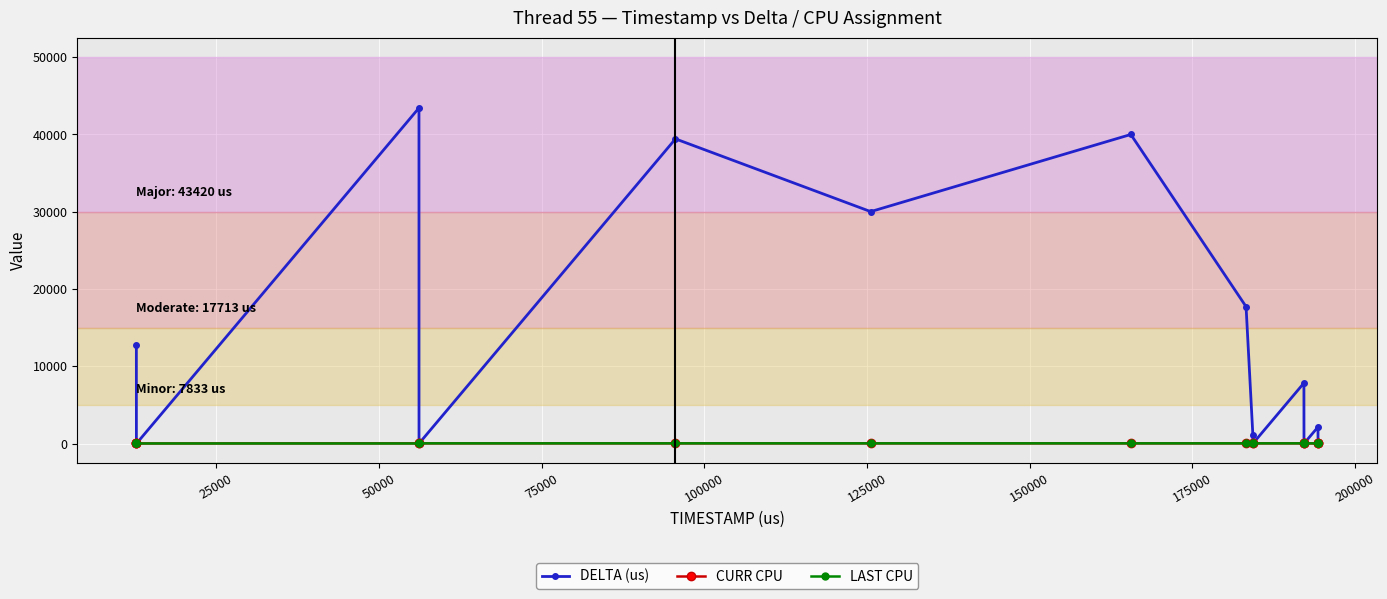

True or false: DELTA (us) has more than 0 interior local peaks.

True